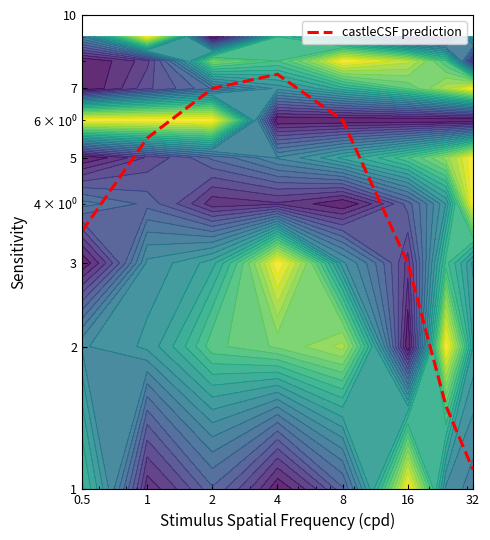

What is the sum of all values?

35.1